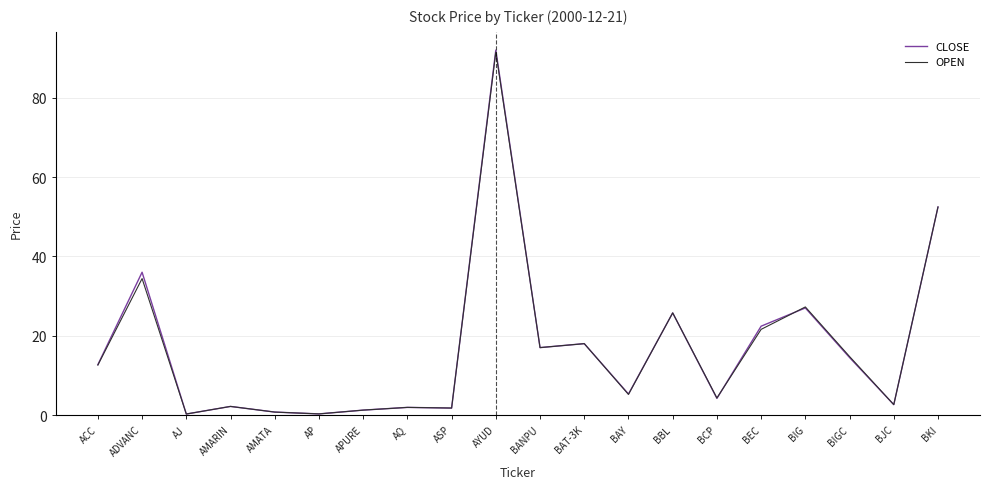

Which series changed the most between ASP and BANPU?

CLOSE